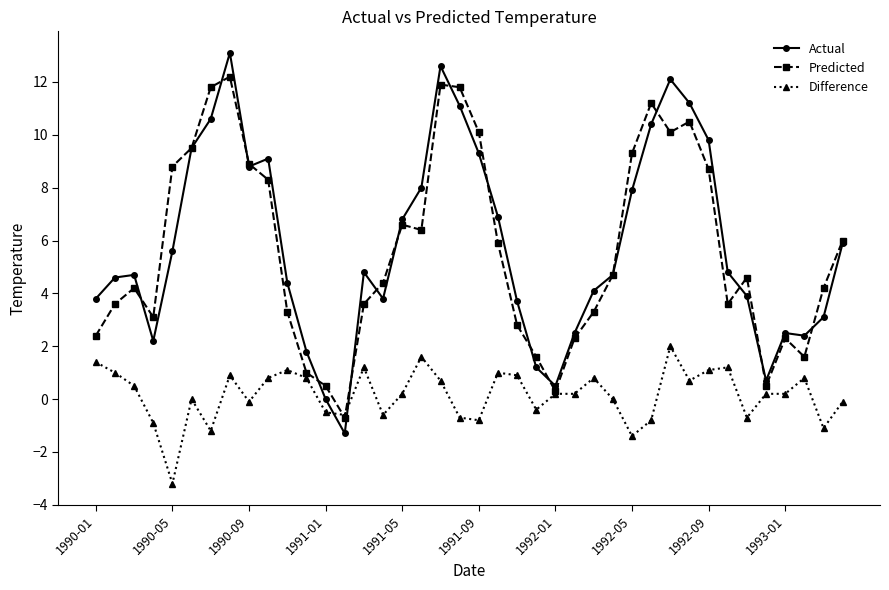

What is the lowest value of the Predicted series?

-0.7